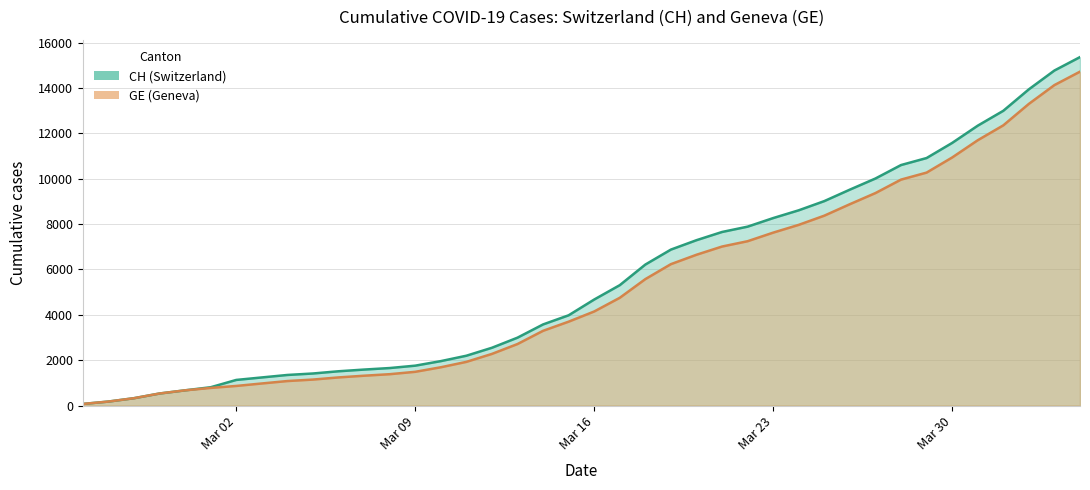

How many data points does each series have?

40